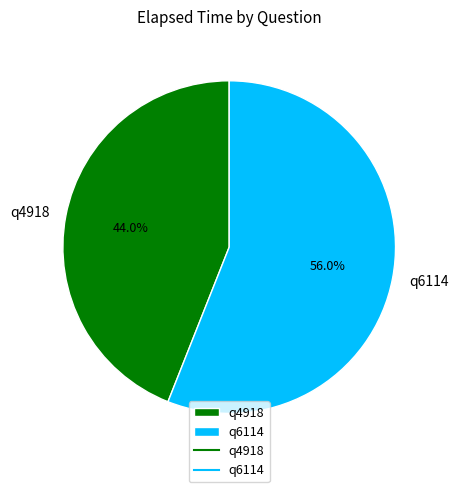

Is it true that q4918 is 58% of the pie?

False